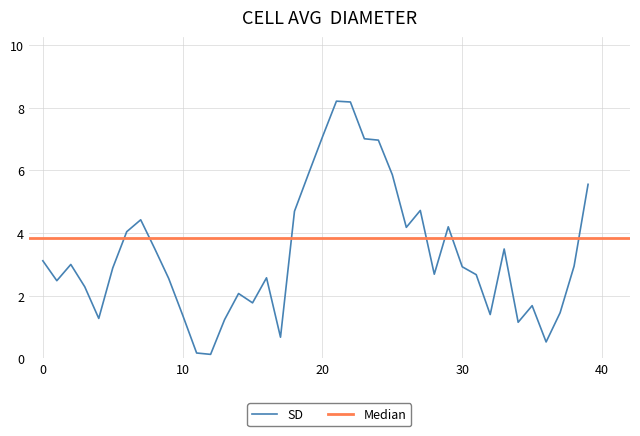

What is the highest value of the SD series?

8.2